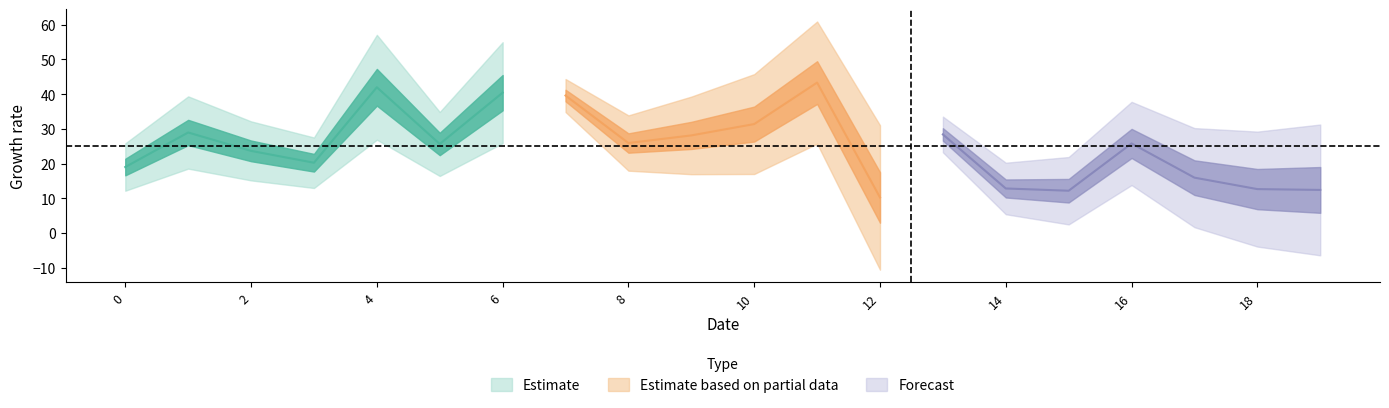

The chart shows a value of 5.3 at 12. True or false?

False